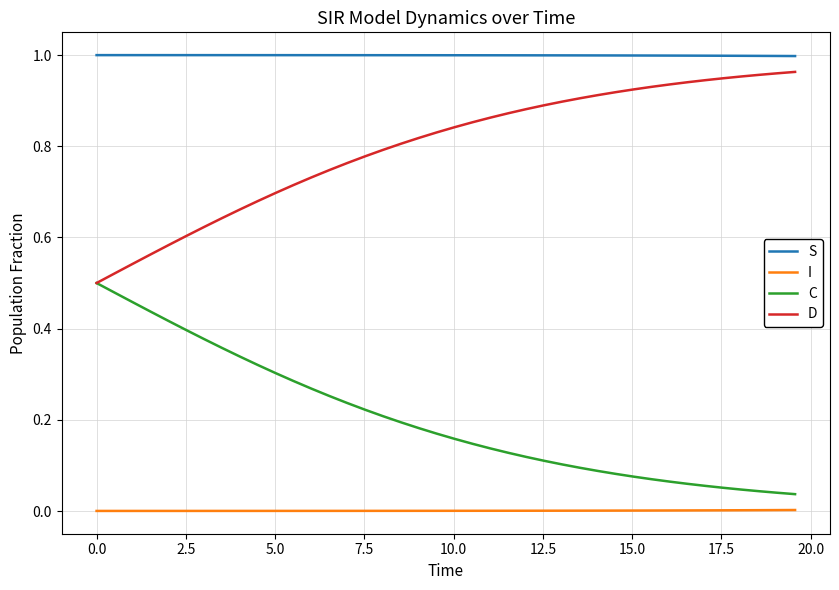

Does the chart display data point markers on the line(s)?

No